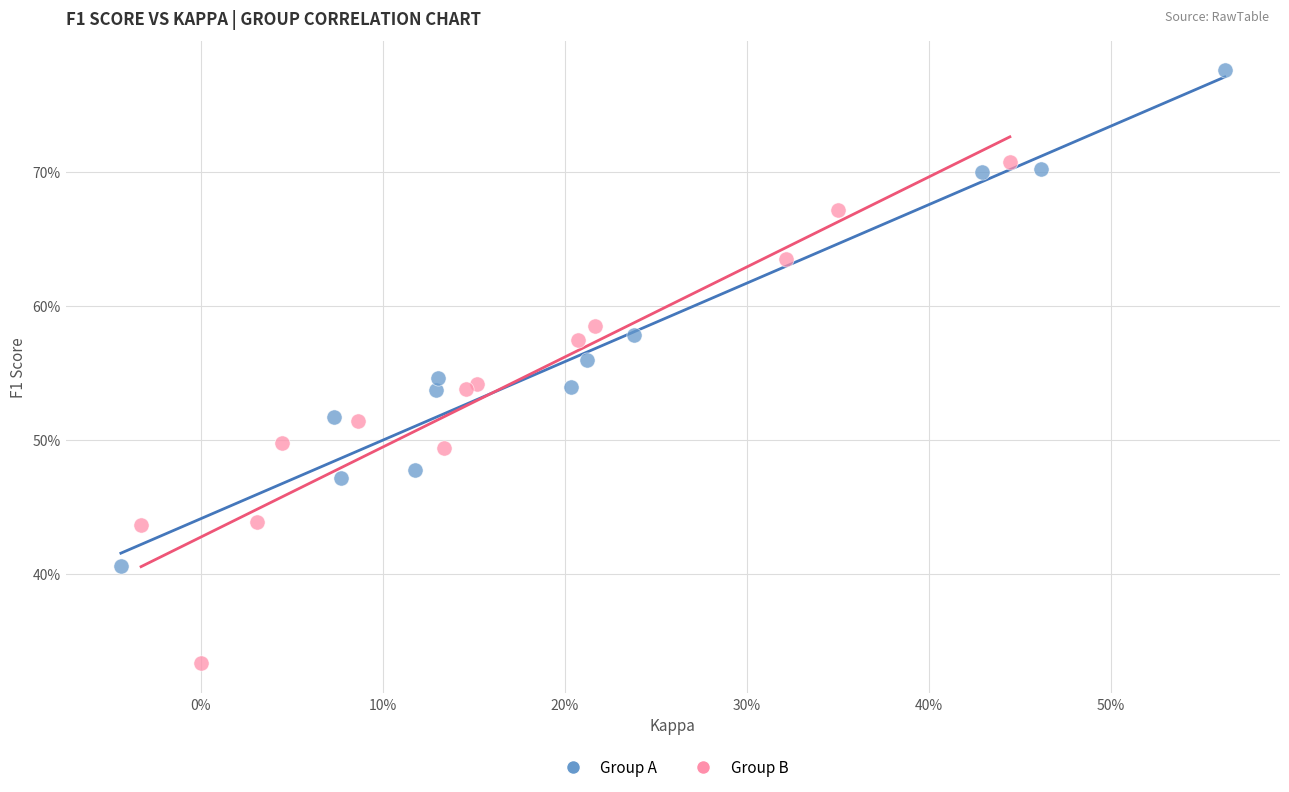

What are all the series names shown in the legend?

Group A, Group B